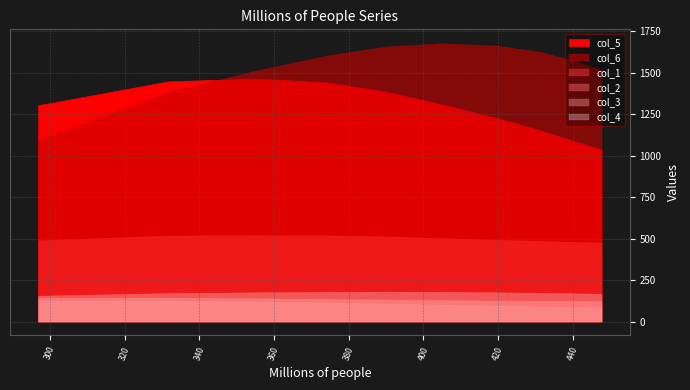

Which series has the largest total across all categories?

col_6